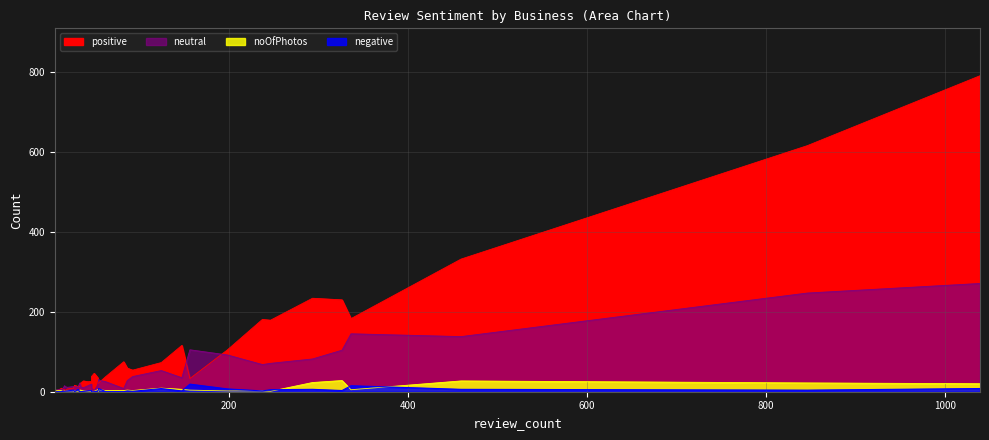

Count the number of categories in the chart.

40